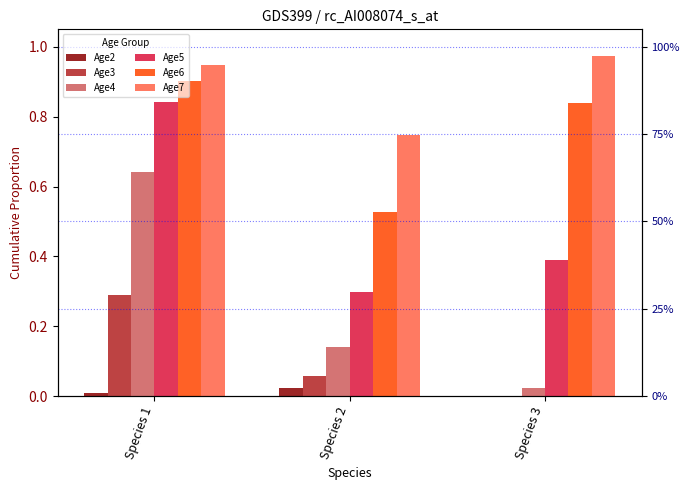

Reading right to left, what are all the values shown in this chart?

Age2: Species 3=0.0	Species 2=0.0	Species 1=0.0
Age3: Species 3=0.0	Species 2=0.1	Species 1=0.3
Age4: Species 3=0.0	Species 2=0.1	Species 1=0.6
Age5: Species 3=0.4	Species 2=0.3	Species 1=0.8
Age6: Species 3=0.8	Species 2=0.5	Species 1=0.9
Age7: Species 3=1.0	Species 2=0.7	Species 1=0.9